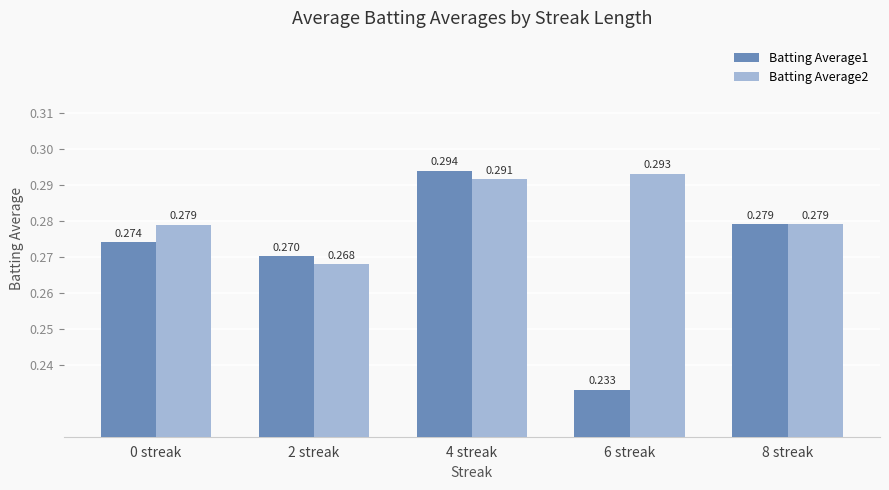

At how many categories does at least one series exceed 0?

5